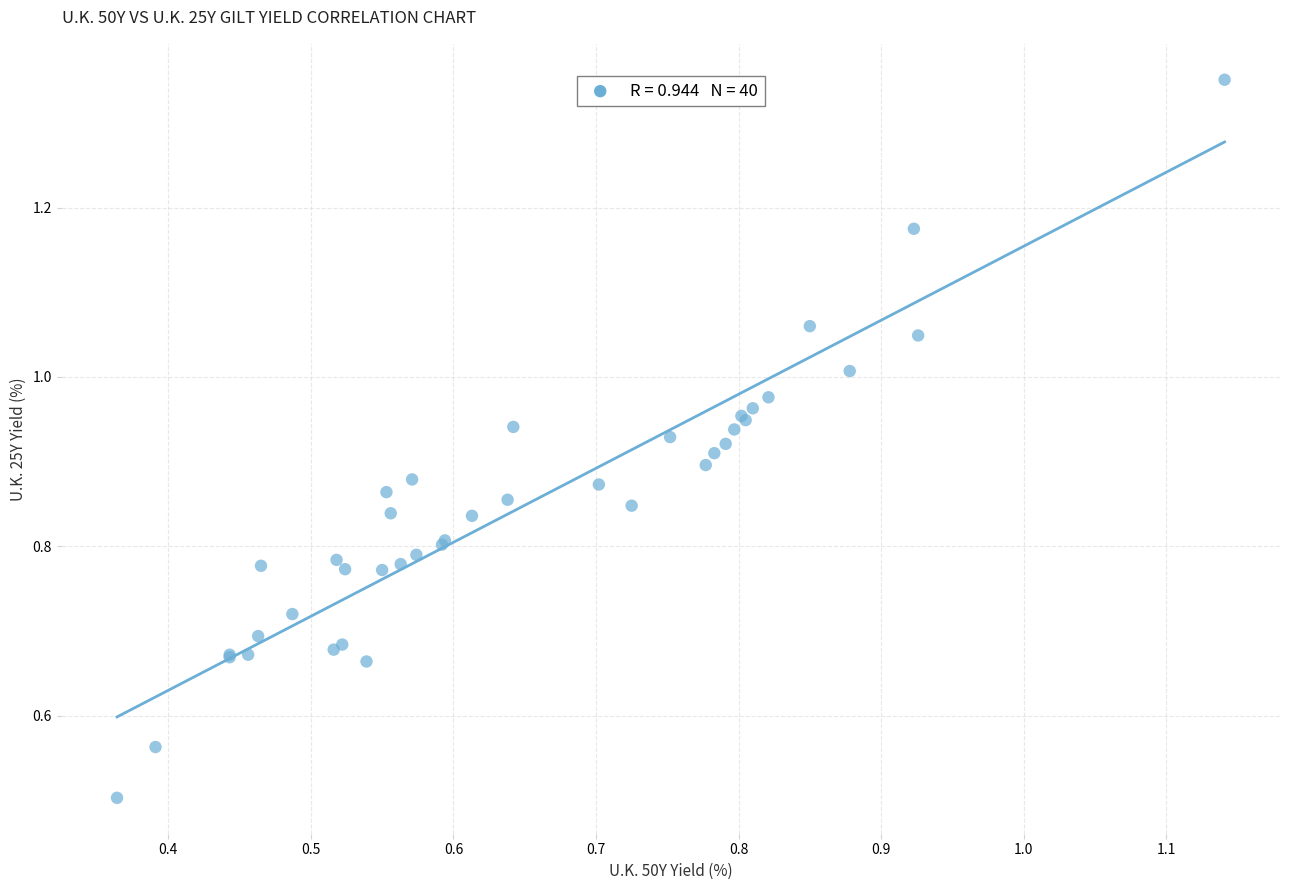

What Y value in the scatter plot is closest to 0?

0.5